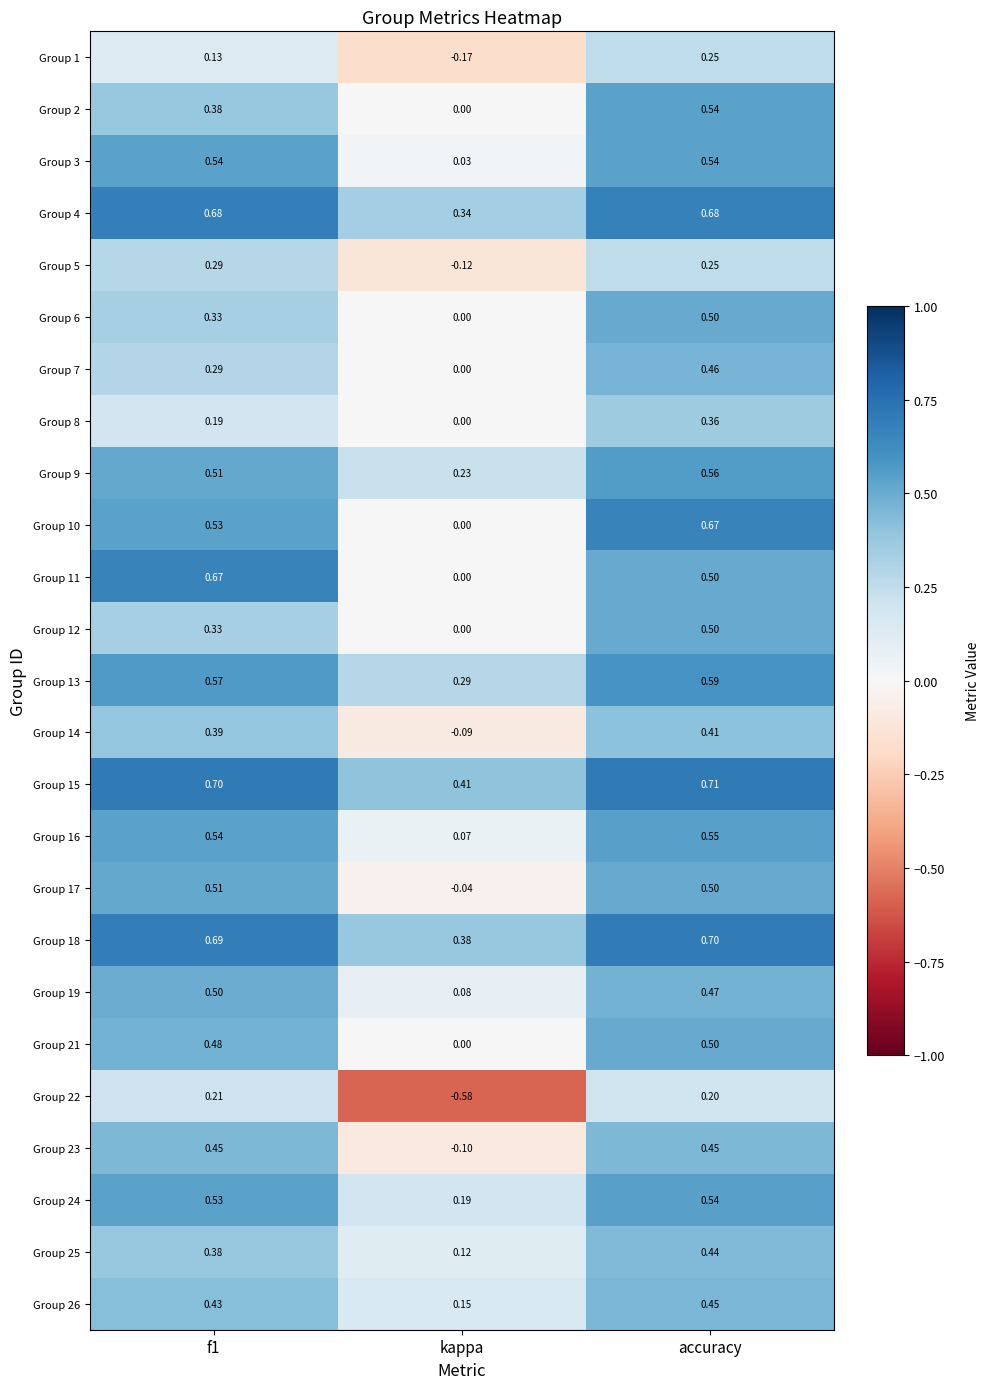

How many values in the Group 5 series are below 0?

1